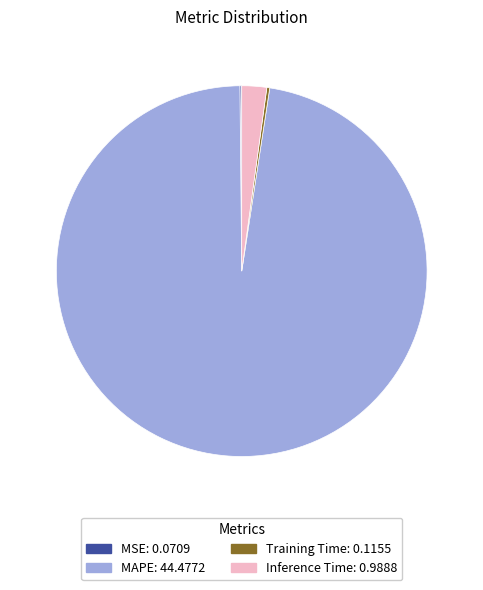

What is the largest slice in the pie chart?

MAPE